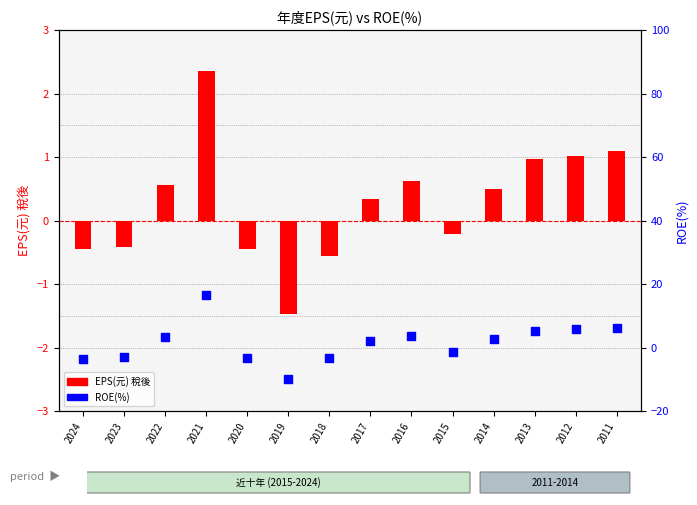

Which series contains the highest Y value?

ROE(%)